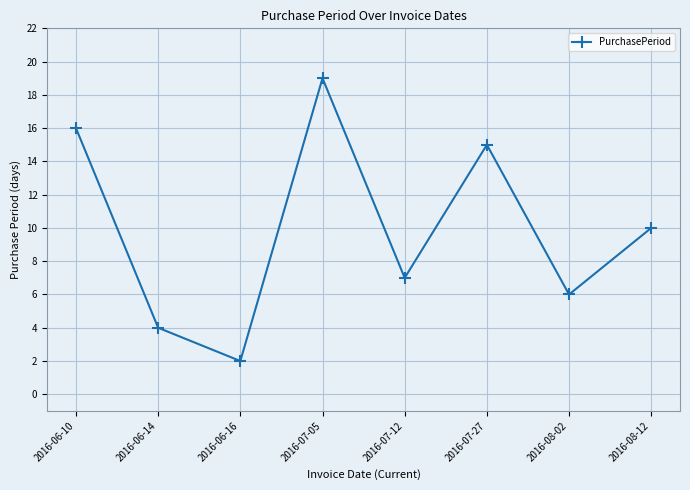

True or false: the data has more than 2 interior local peaks.

False